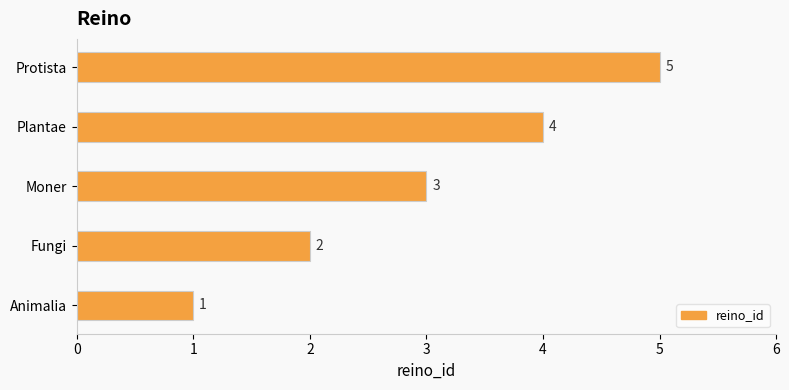

Where is the data nearest to the value 3?

Moner